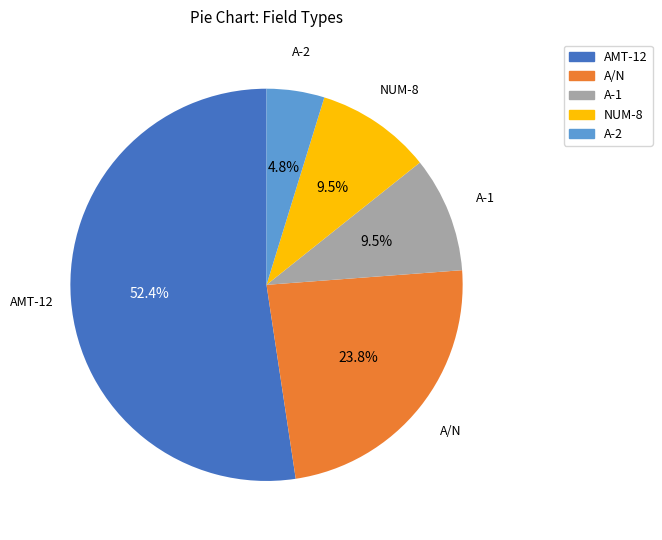

Is it true that A-2 is 5% of the pie?

True